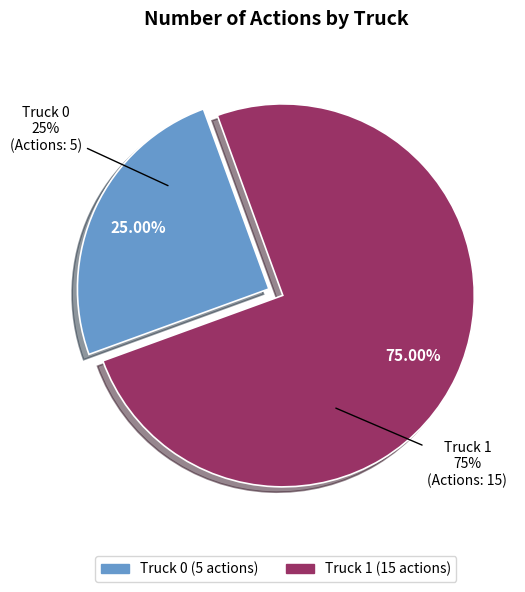

Is it true that Truck 0 is 33% of the pie?

False